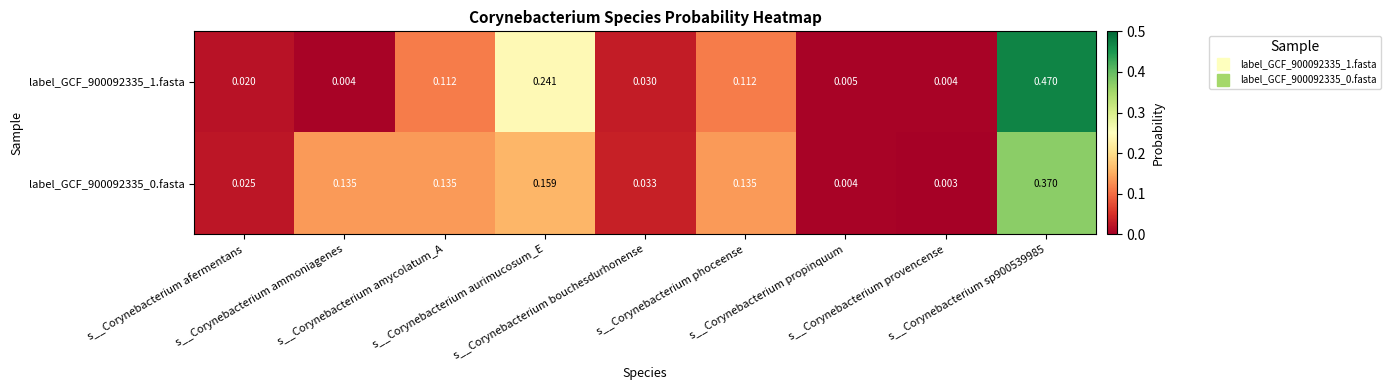

At which category is the sum across all series the highest?

s__Corynebacterium sp900539985